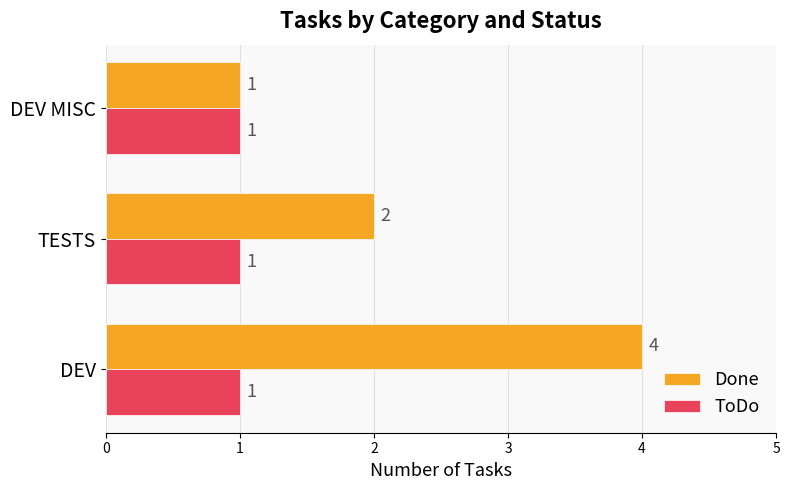

Rank the categories by Done value from highest to lowest.

DEV, TESTS, DEV MISC